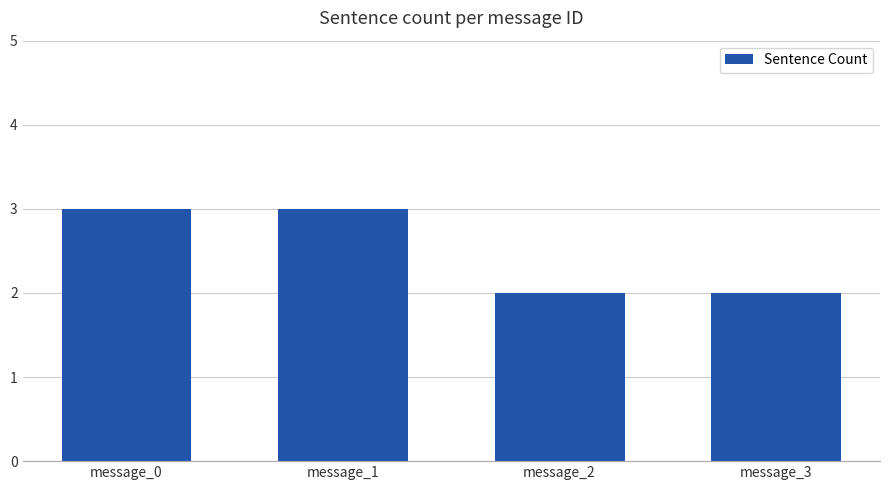

The value at message_0 is 3. True or false?

True